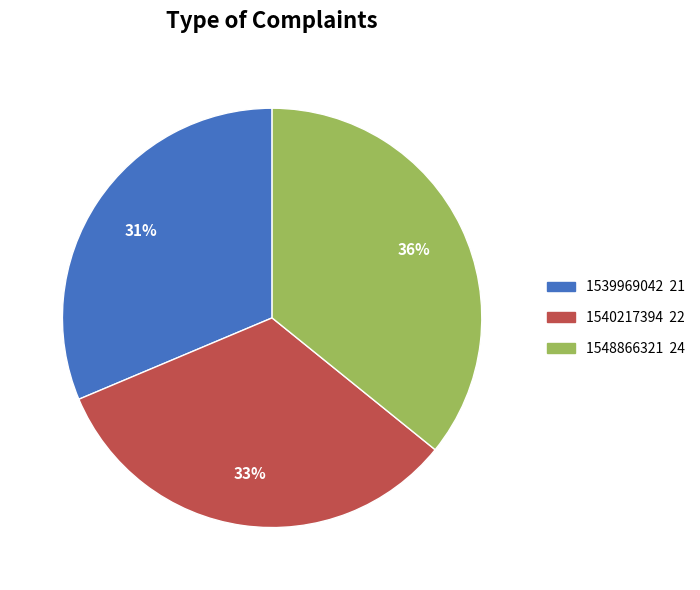

Which category has the smallest portion of the pie?

1539969042